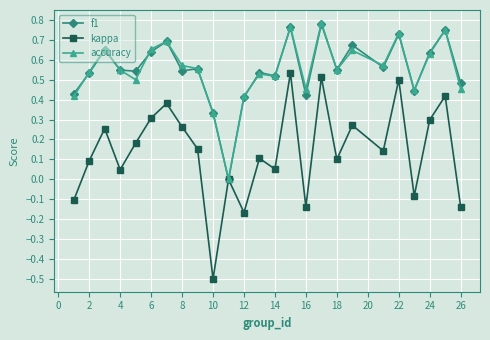

Does the chart display data point markers on the line(s)?

Yes